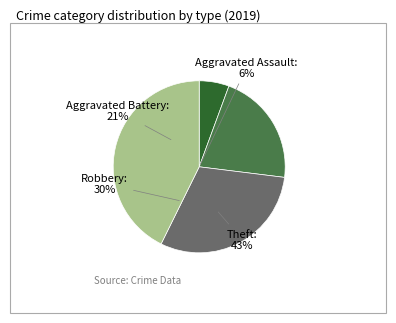

Combined, what portion of the pie is Aggravated Assault and Aggravated Battery?

27.0%